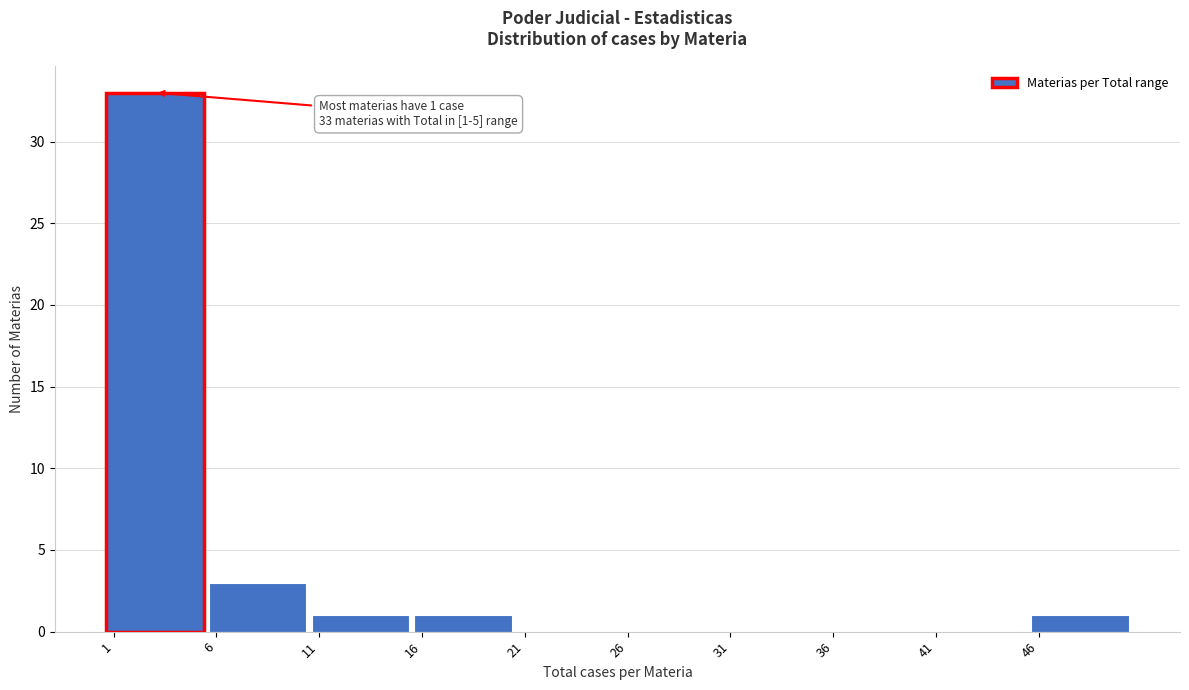

Which range on the x-axis has the tallest bar?

0.5 to 5.5